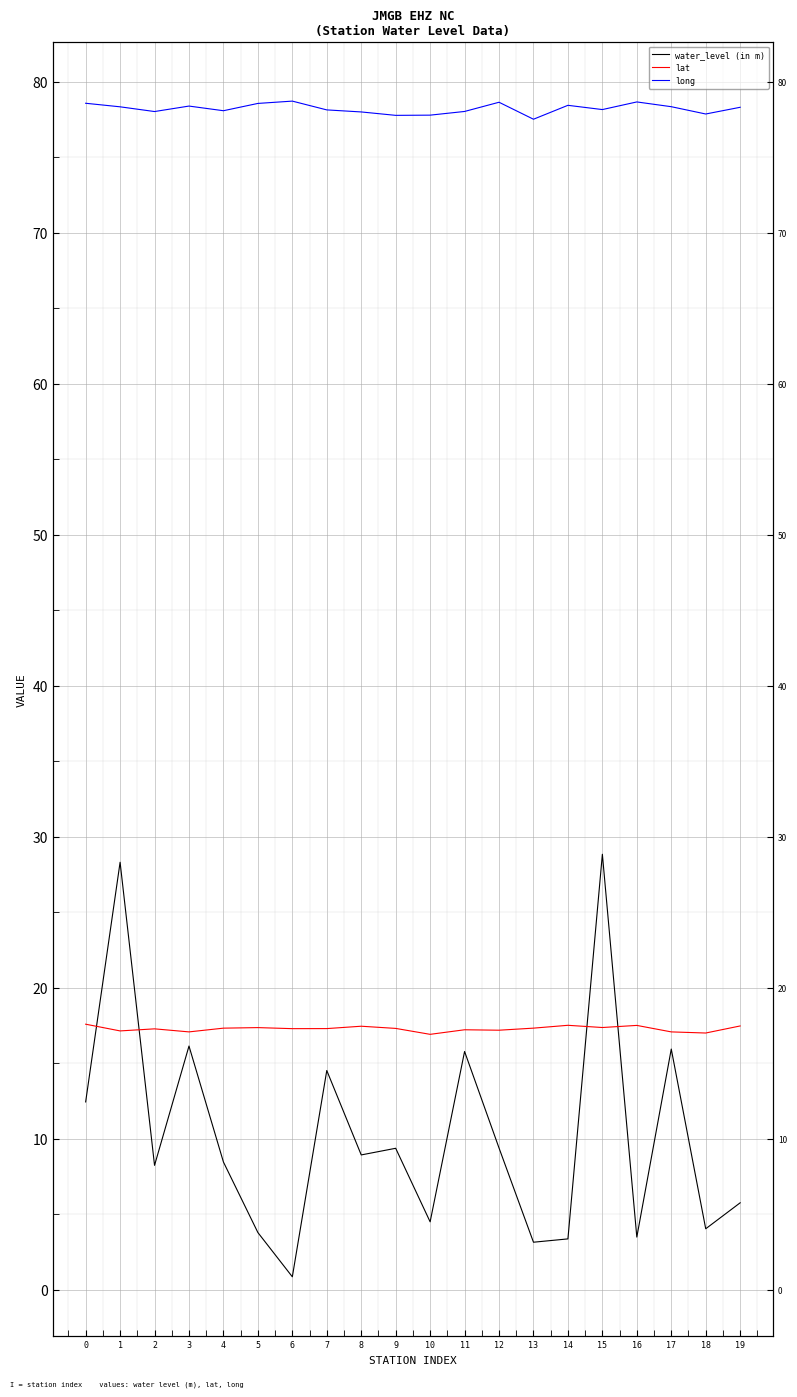

How many interior local peaks does the water_level (in m) series have?

7